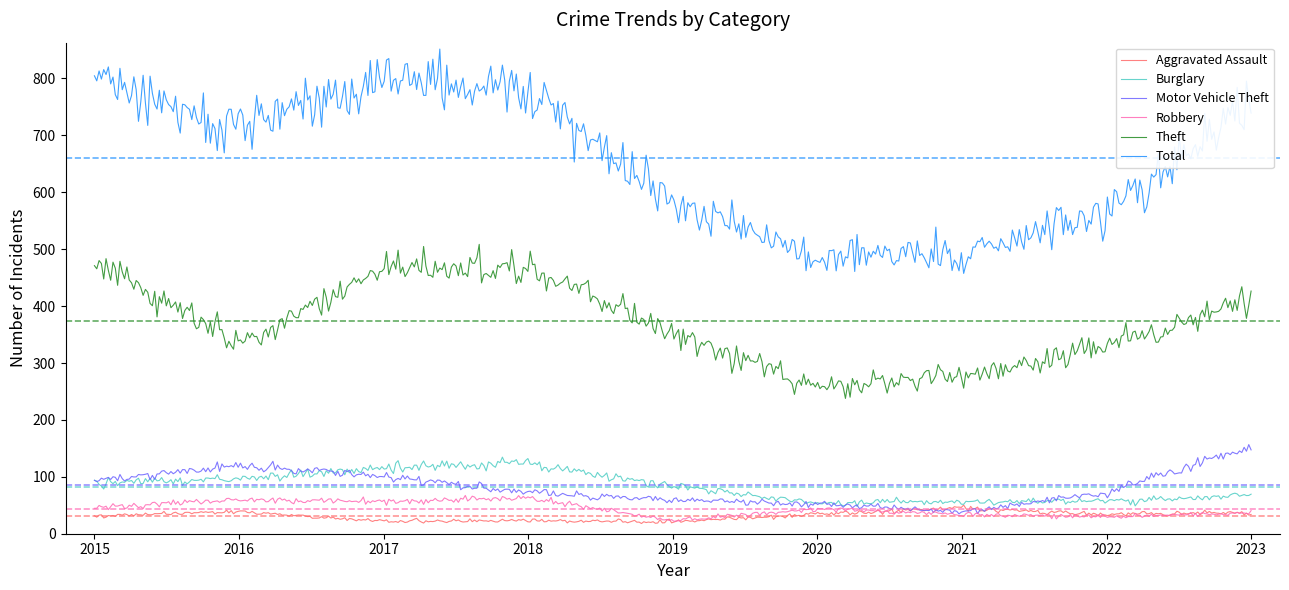

Which series has the largest range (max minus min)?

Total